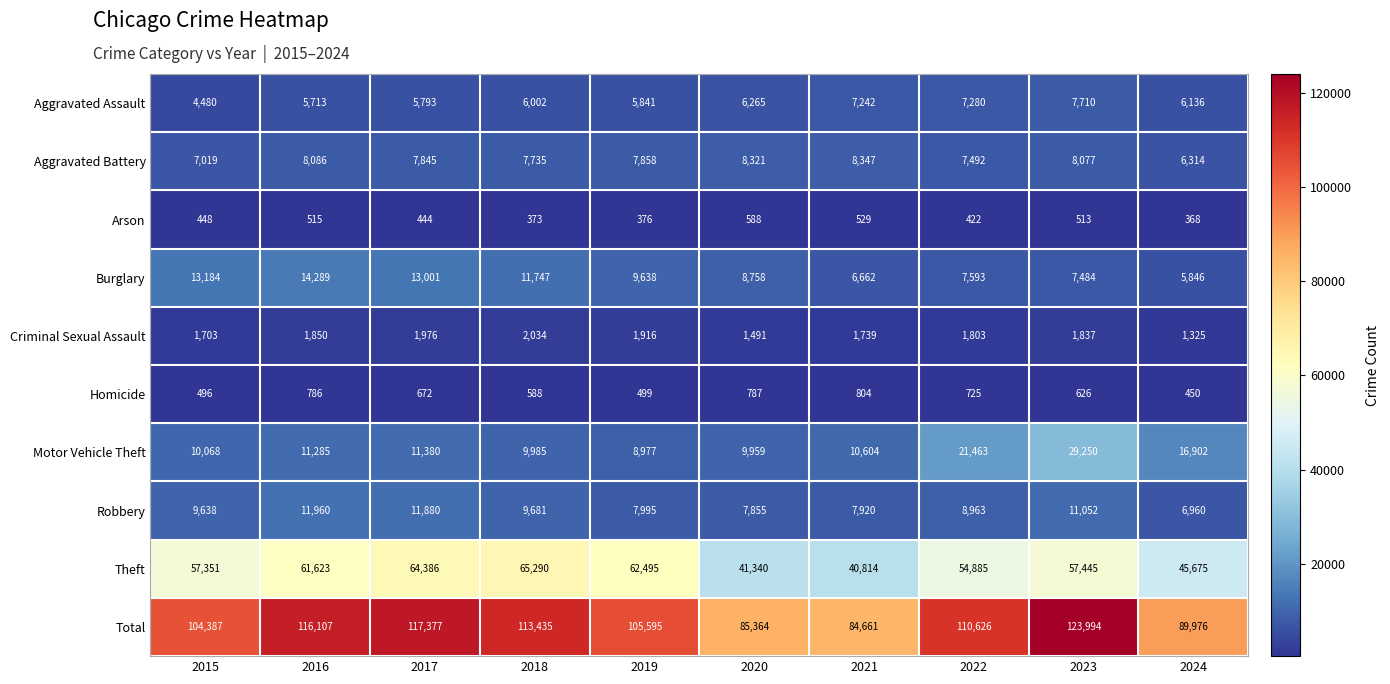

What is the total value across all series at 2023?

247988